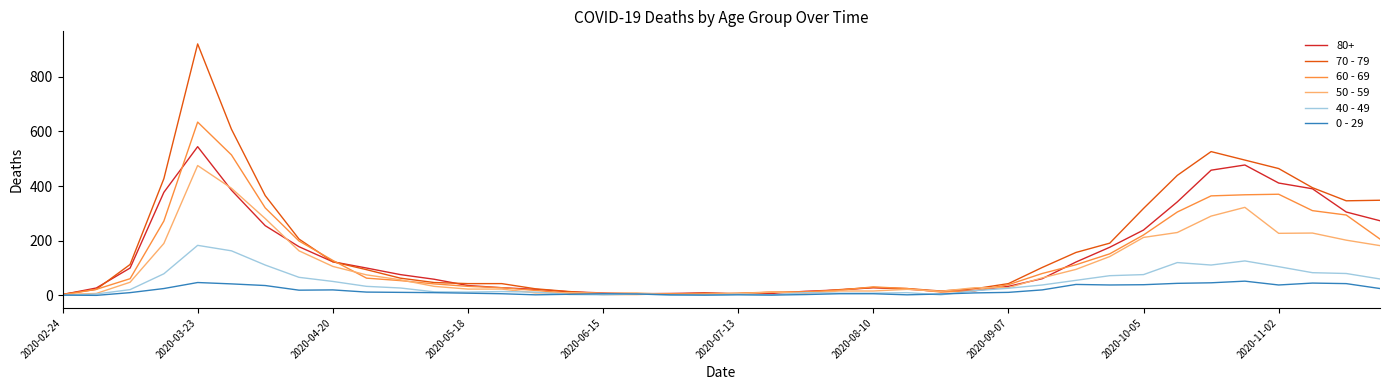

List the series in order of their peak value, highest first.

70 - 79, 60 - 69, 80+, 50 - 59, 40 - 49, 0 - 29